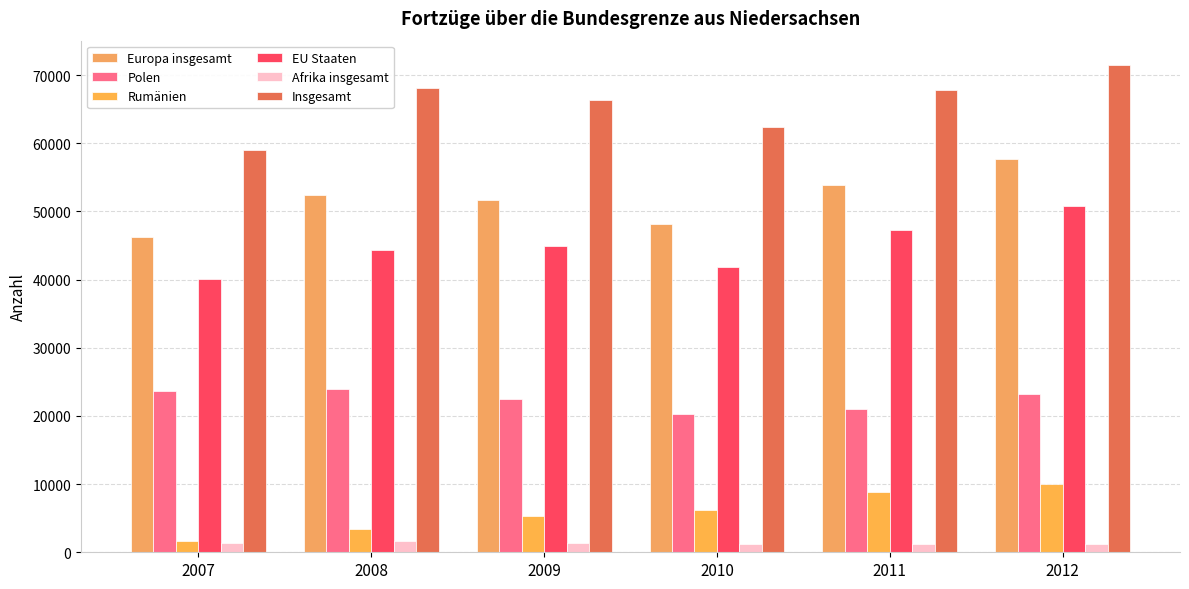

Rank the categories by EU Staaten value from highest to lowest.

2012, 2011, 2009, 2008, 2010, 2007